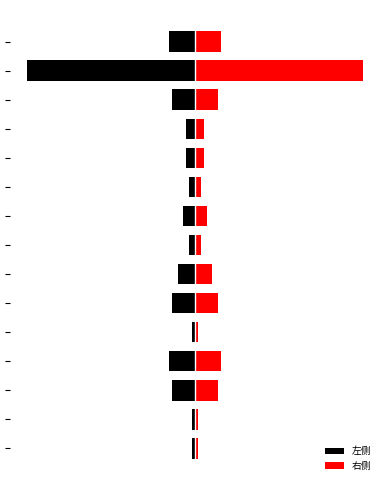

How many groups of bars are there?

15